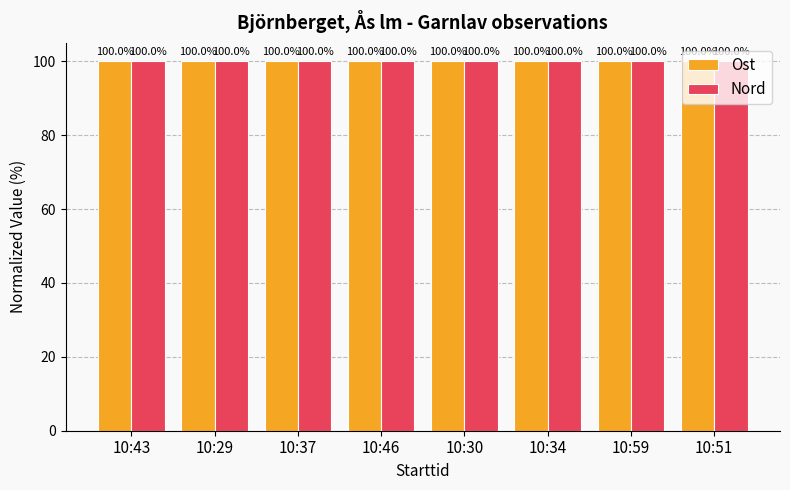

What is the sum of all Ost values?

799.9